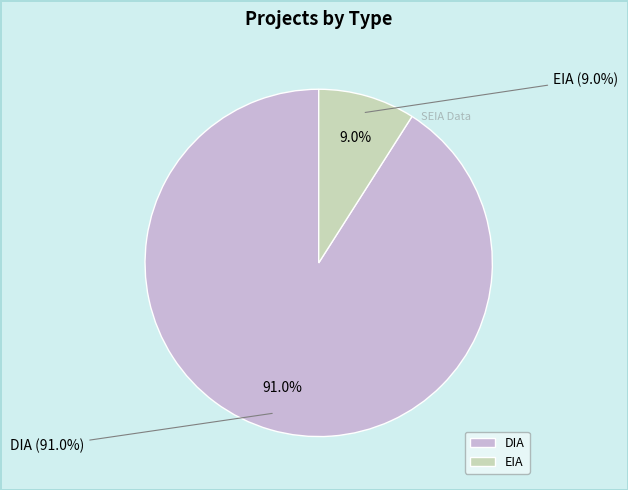

What is the majority slice?

DIA